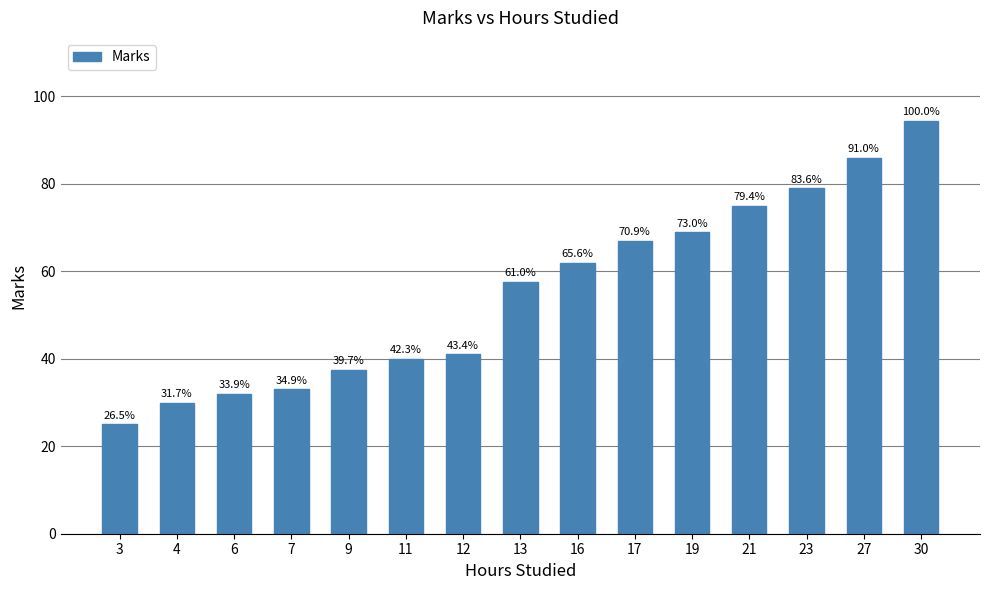

Rank the categories by value from highest to lowest.

30, 27, 23, 21, 19, 17, 16, 13, 12, 11, 9, 7, 6, 4, 3